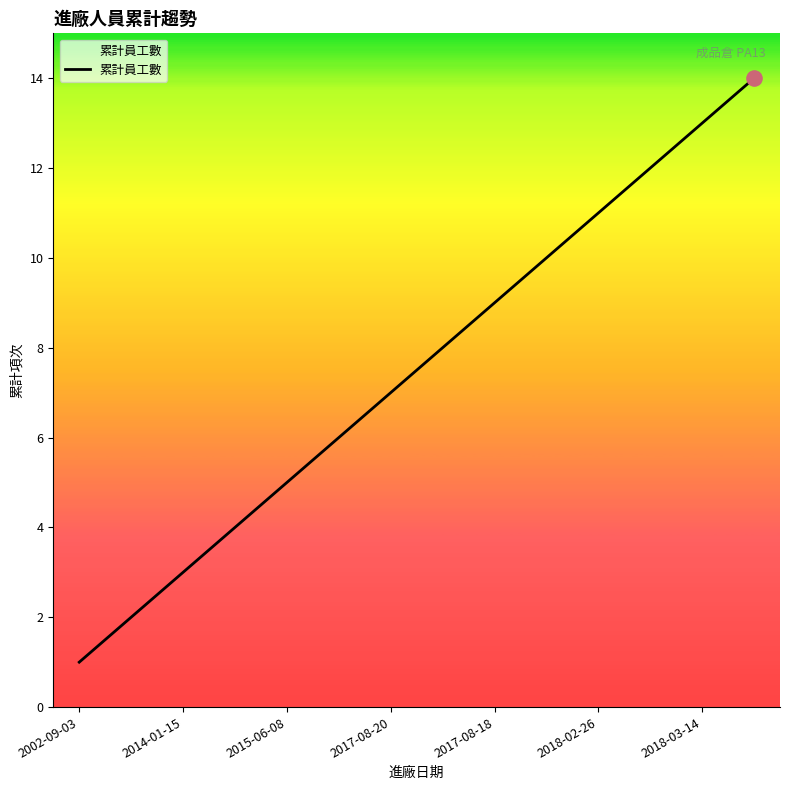

What is the maximum value shown in the chart?

14